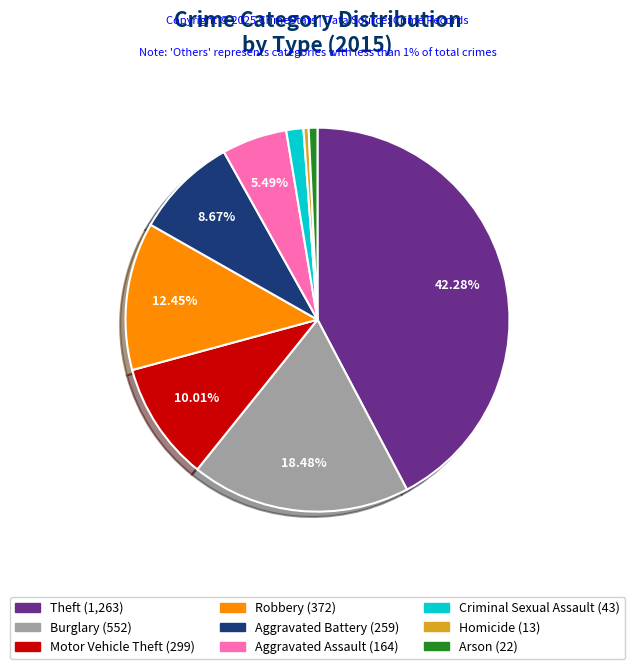

True or false: Aggravated Battery accounts for 1% of the total.

False